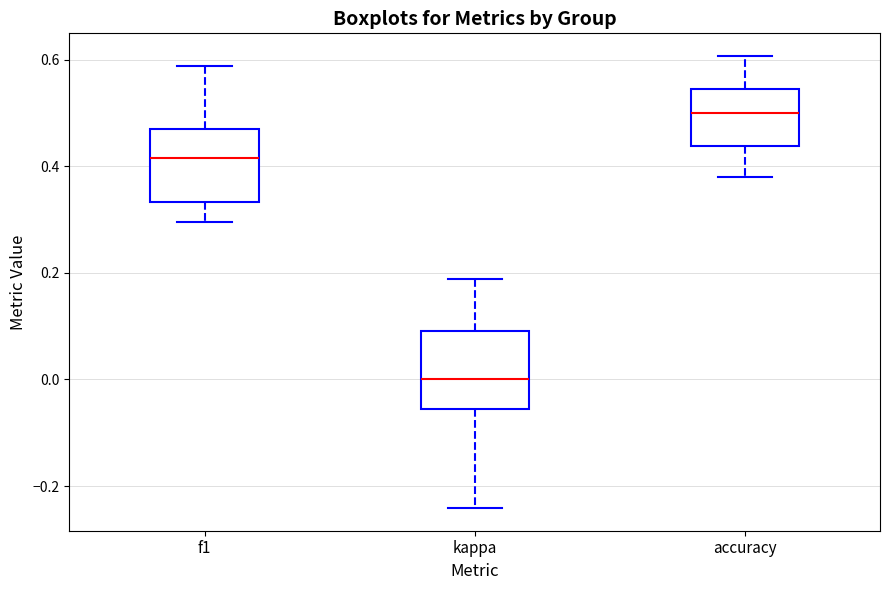

Which box has the lowest median line?

kappa